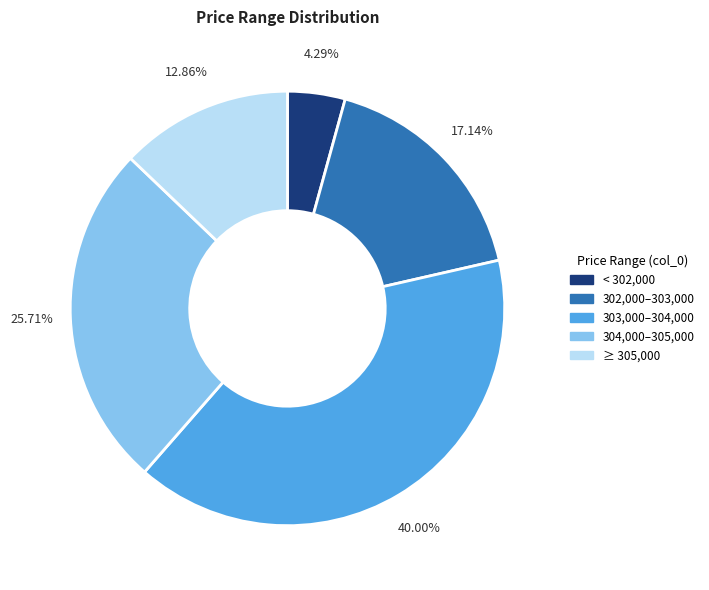

Is there any slice that represents more than half of the pie?

No